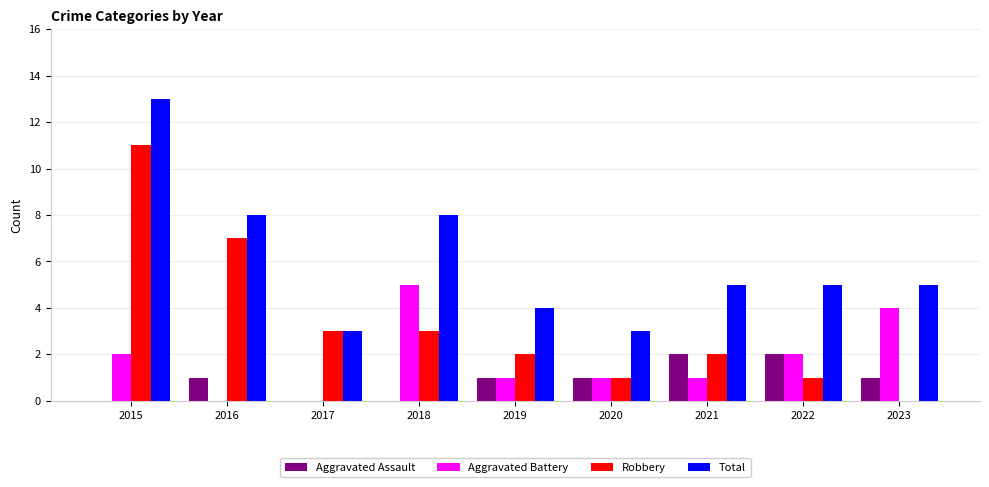

At which label does Total reach its peak?

2015